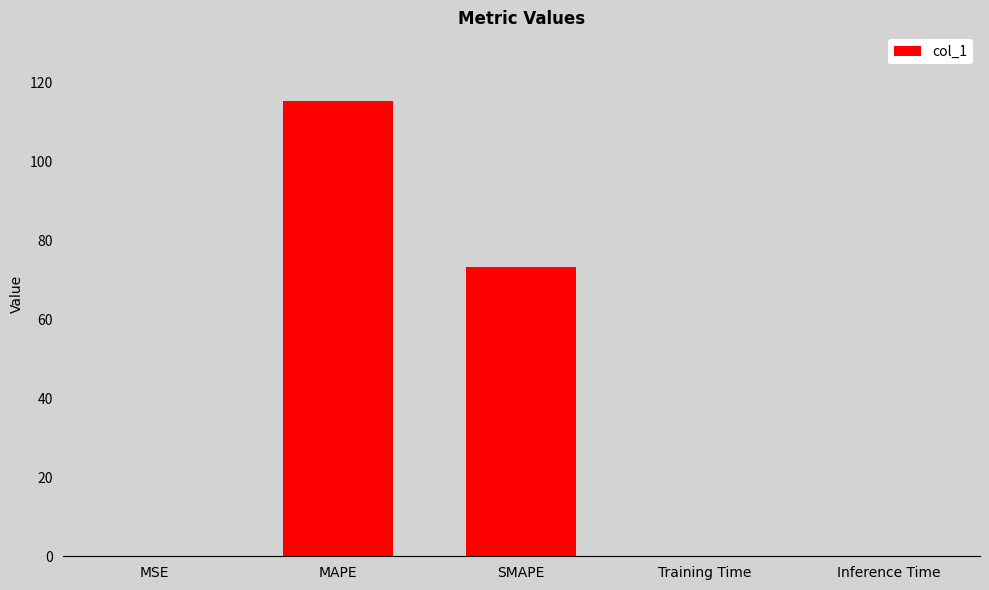

Count the number of categories in the chart.

5